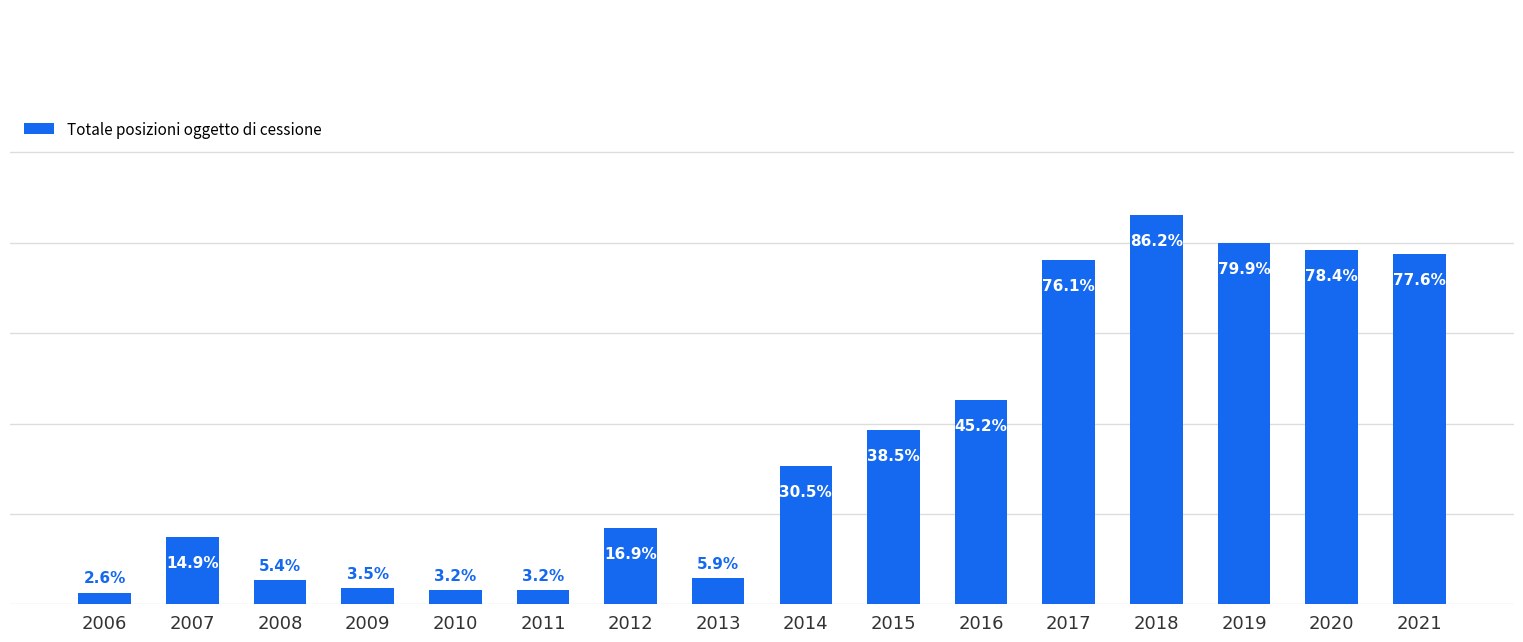

What is the change in value from 2006 to 2013?

+3.3